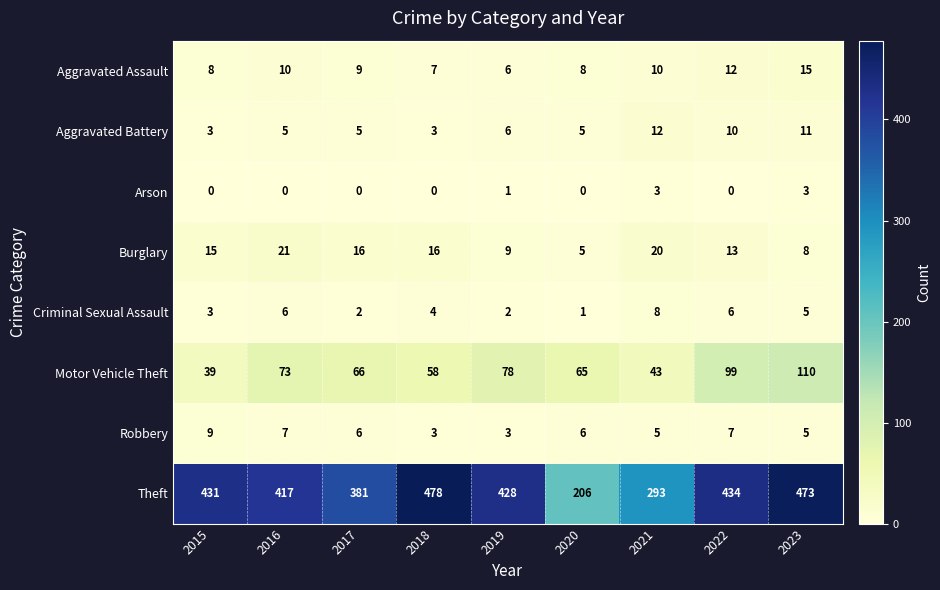

What is the greatest value displayed?

478